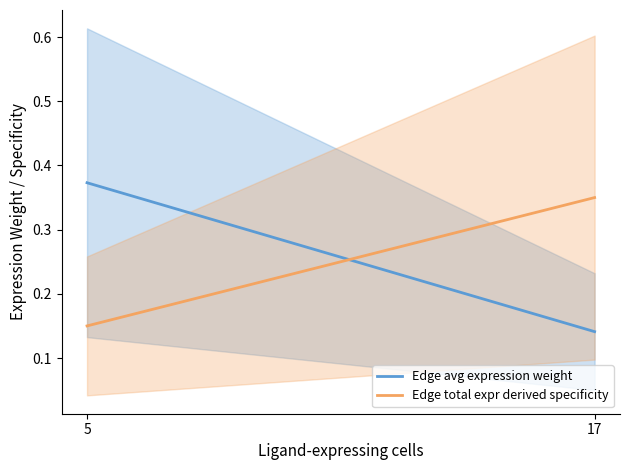

Reading left to right, extract all data points from this chart.

Edge avg expression weight: 5=0.4	17=0.1
Edge total expr derived specificity: 5=0.2	17=0.3